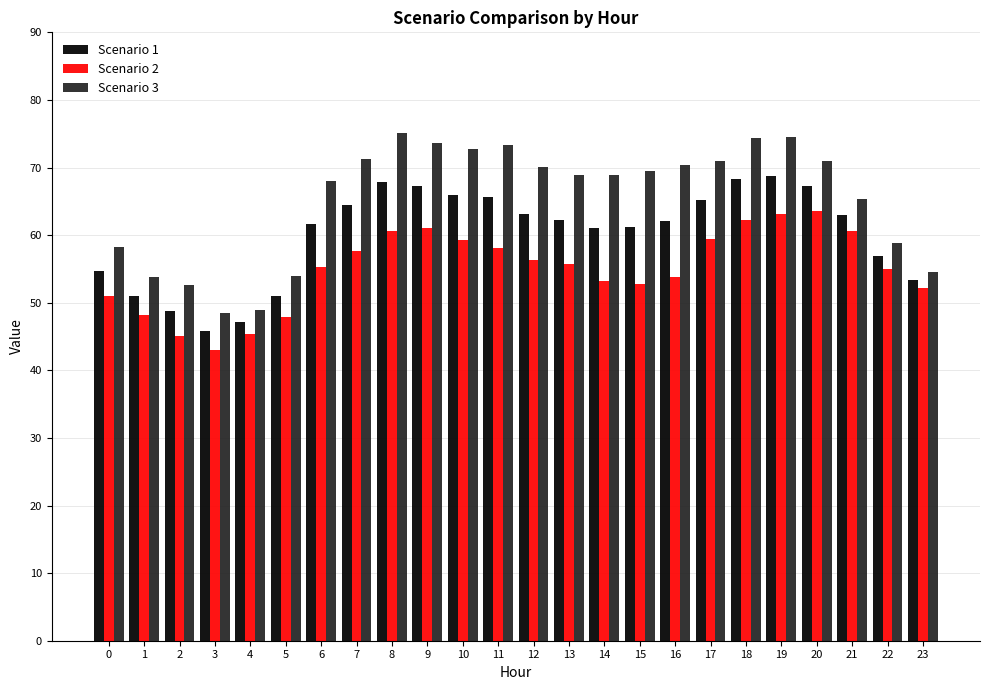

Is the value of Scenario 3 at 20 greater than the value of Scenario 2 at 22?

Yes